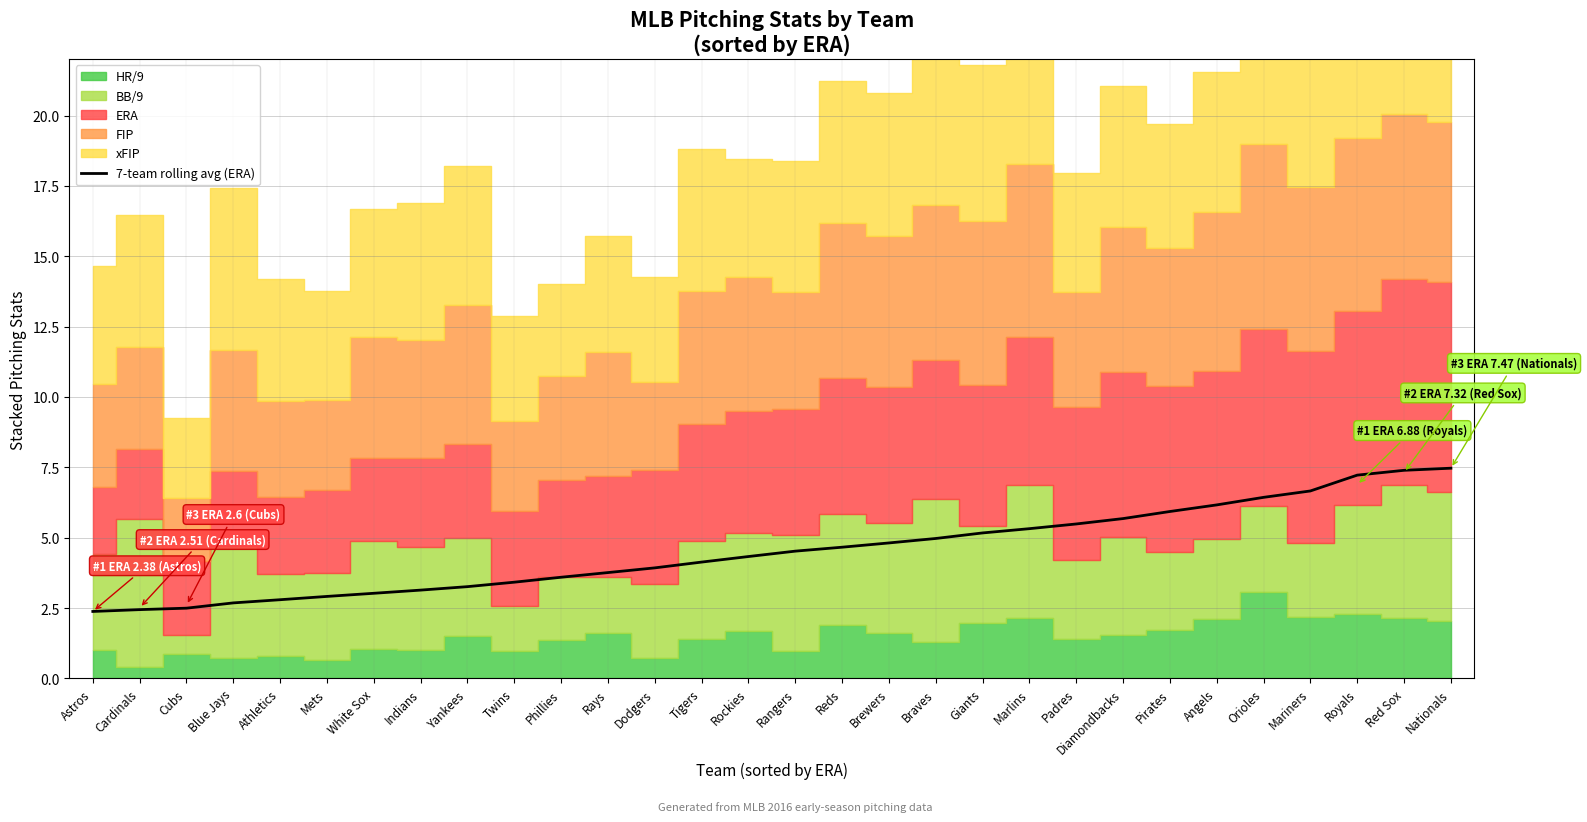

Is it true that 7-team rolling avg (ERA) equals 5.5 at Padres?

True